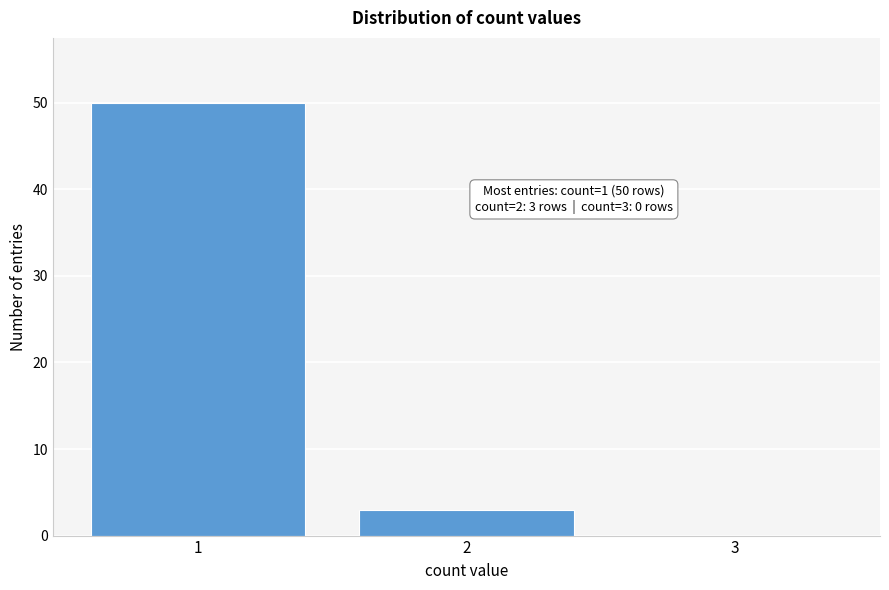

Reading left to right, extract all data points from this chart.

1=50	2=3	3=0